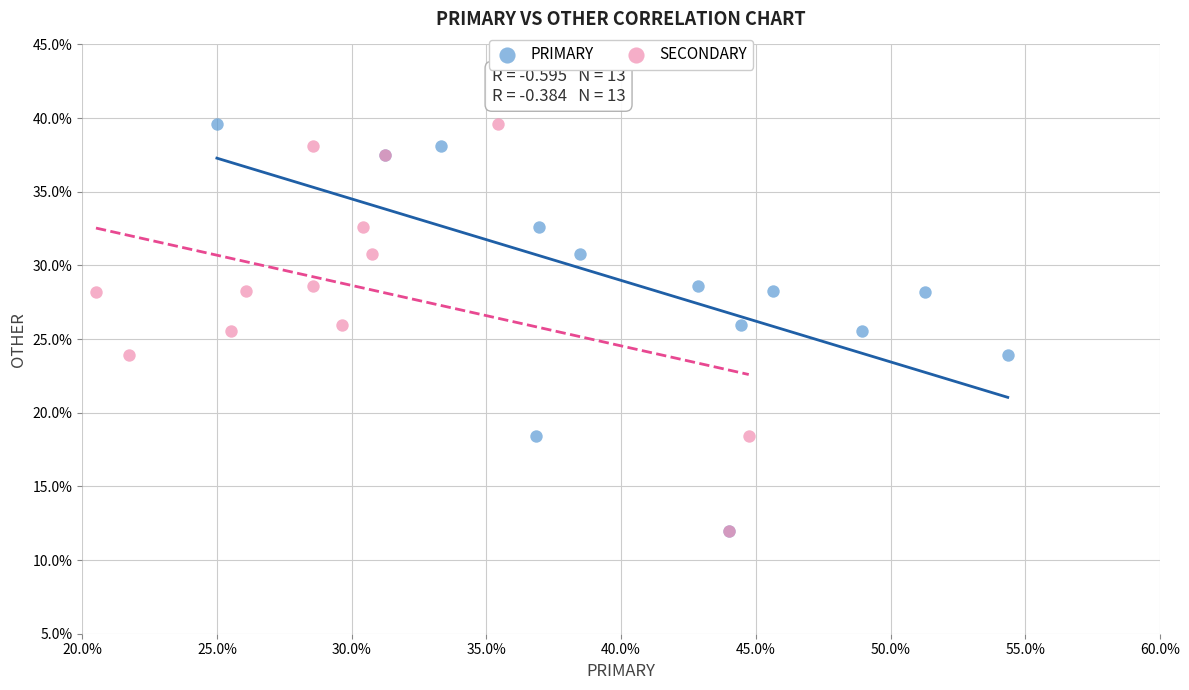

What are all the series names shown in the legend?

PRIMARY, SECONDARY